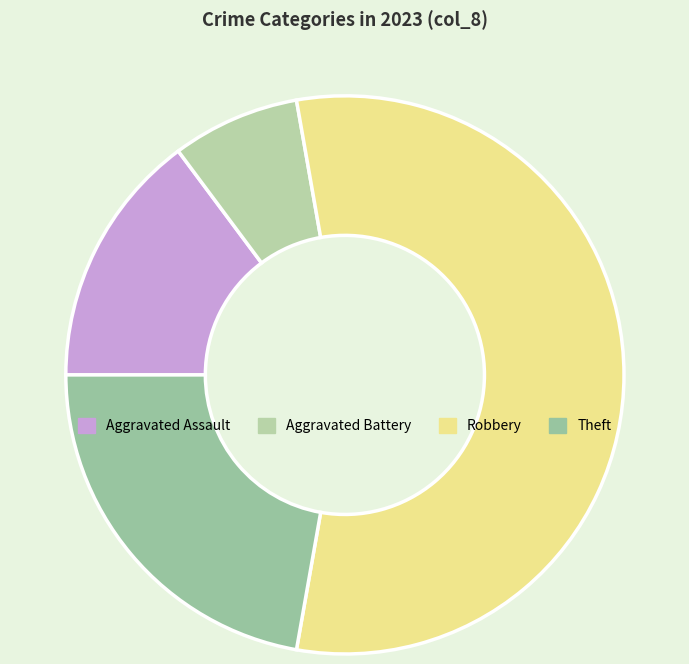

Is it true that Theft is 33% of the pie?

False